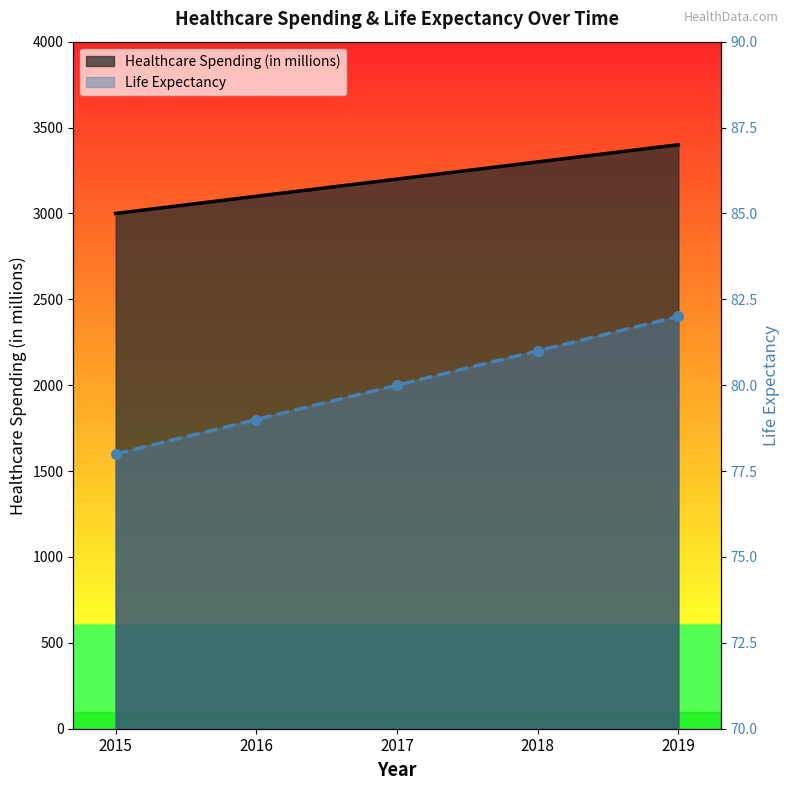

Reading left to right, list all the values displayed in this chart.

Healthcare Spending (in millions): 3000	3100	3200	3300	3400
Life Expectancy: 78	79	80	81	82